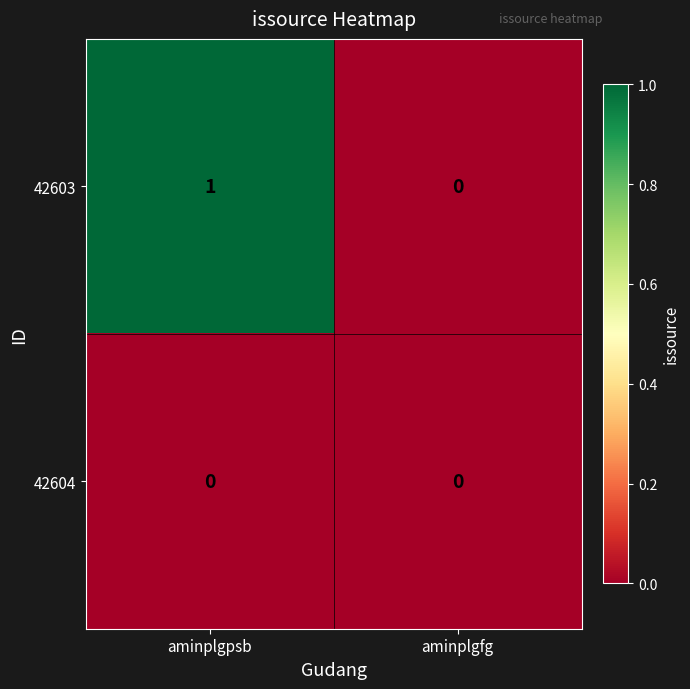

True or false: 42604 has a value of 0 at aminplgfg.

True